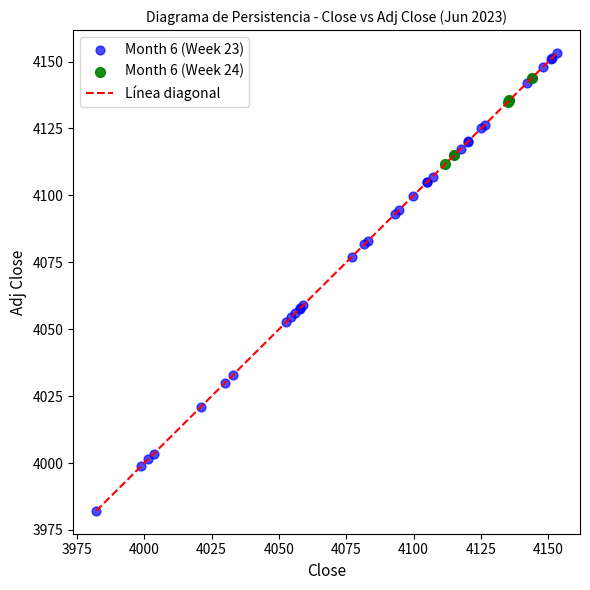

Which series has the widest spread of Y values?

Month 6 (Week 23)